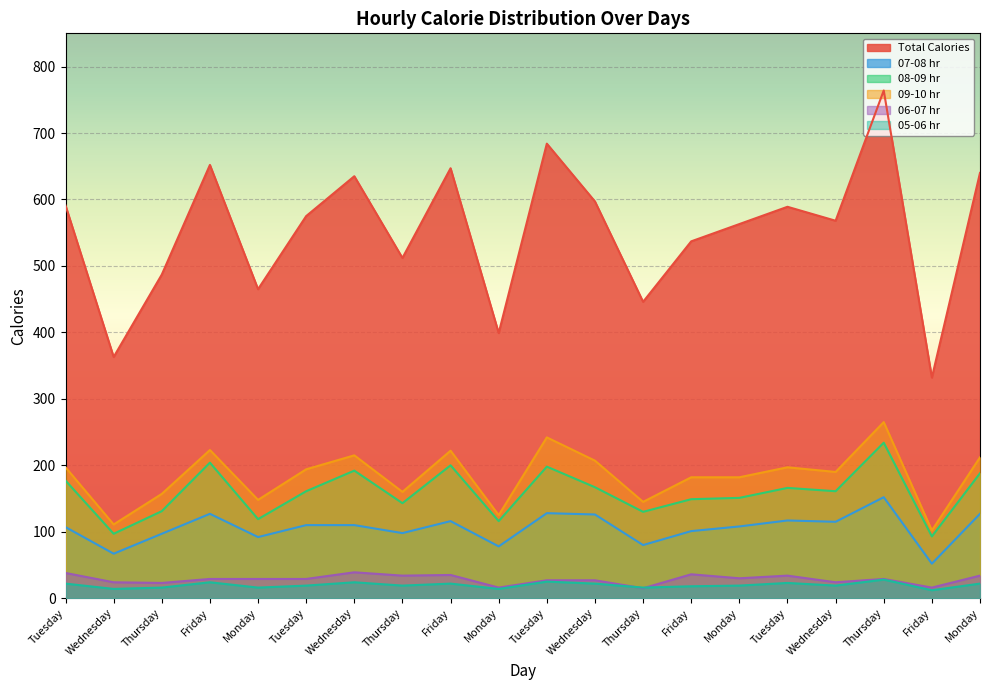

Which category has the highest value across all series?

Thursday